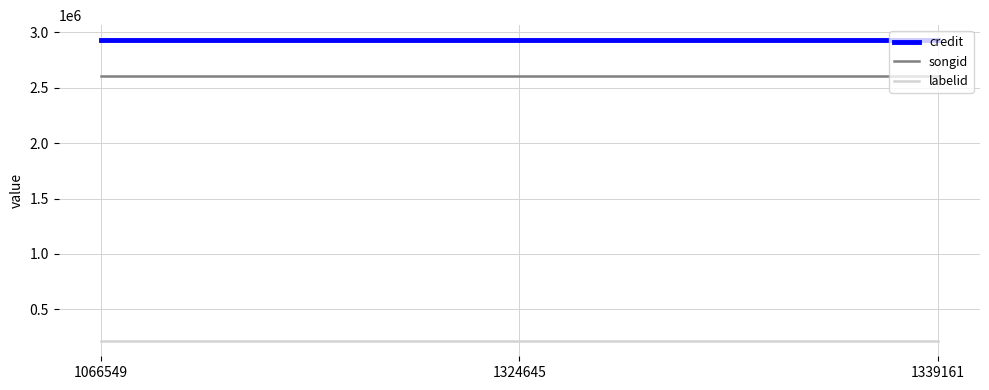

Reading right to left, what are all the values shown in this chart?

credit: 1339161=2928495	1324645=2928495	1066549=2928495
songid: 1339161=2604432	1324645=2604432	1066549=2604432
labelid: 1339161=212255	1324645=212255	1066549=212255